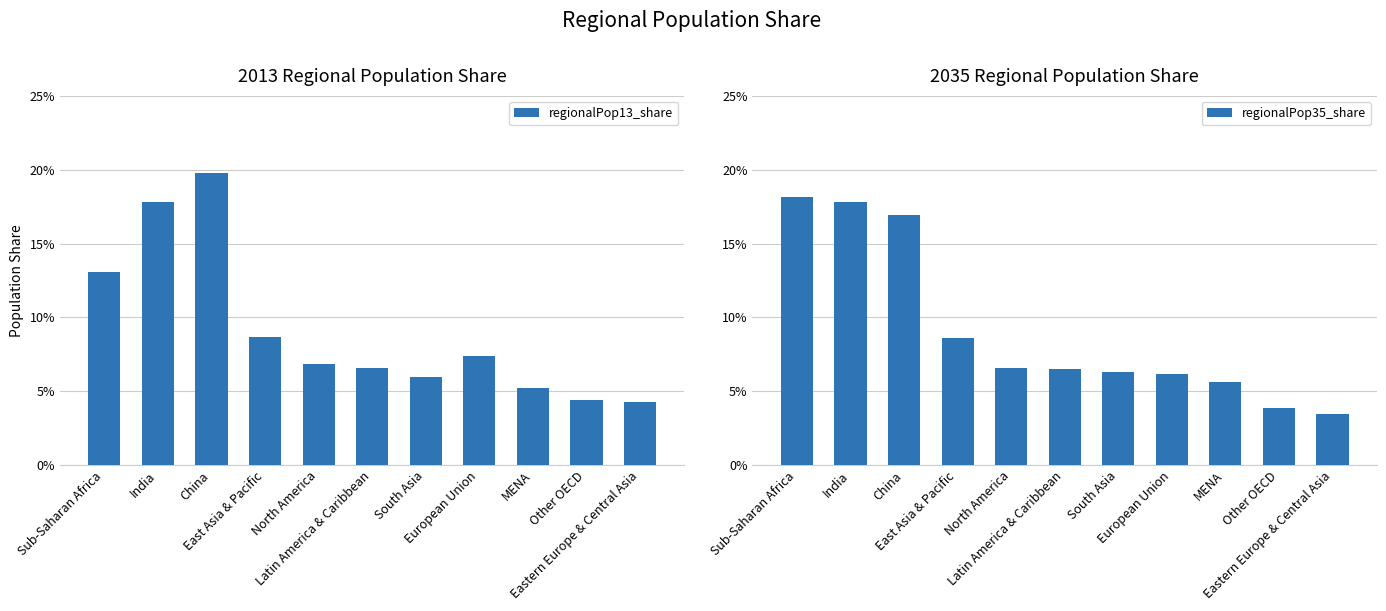

What is the total value across all series at Other OECD?

0.1